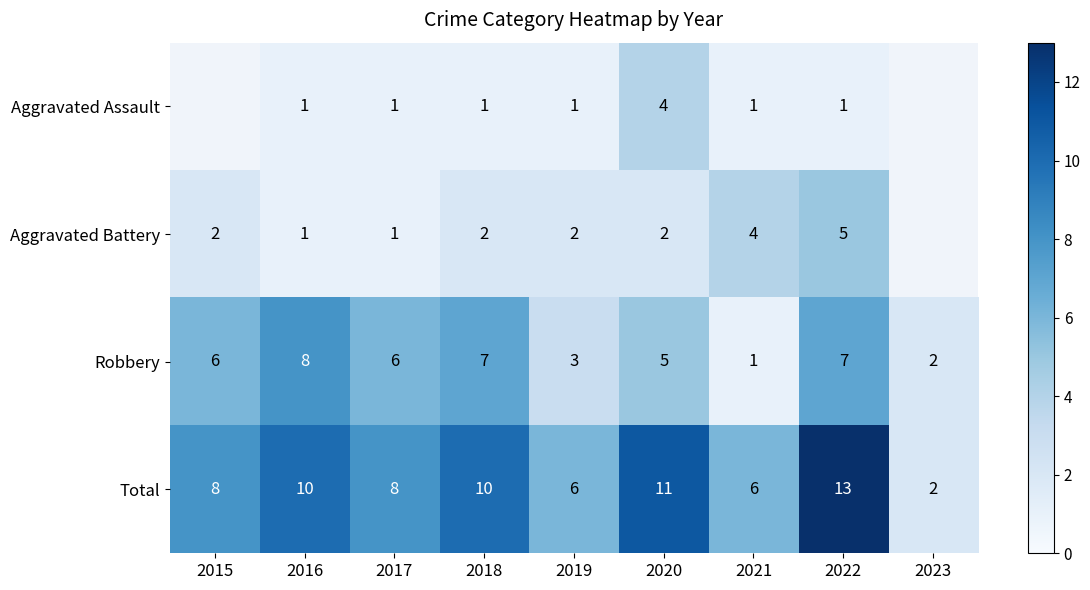

Read the Total value at 2017, to the nearest 5.

10